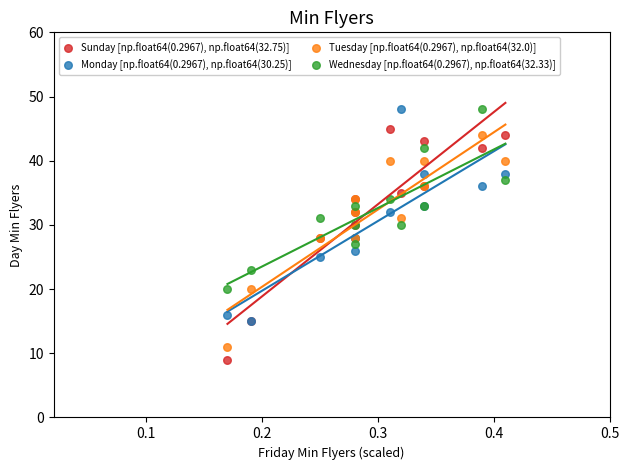

What are all the series names shown in the legend?

Sunday [np.float64(0.2967), np.float64(32.75)], Monday [np.float64(0.2967), np.float64(30.25)], Tuesday [np.float64(0.2967), np.float64(32.0)], Wednesday [np.float64(0.2967), np.float64(32.33)]